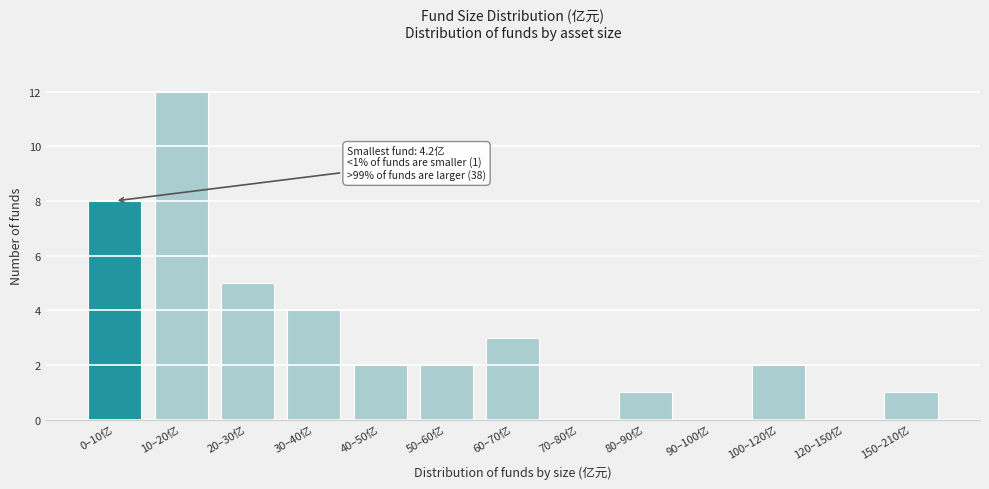

Reading left to right, what are all the values shown in this chart?

0–10亿=8	10–20亿=12	20–30亿=5	30–40亿=4	40–50亿=2	50–60亿=2	60–70亿=3	70–80亿=0	80–90亿=1	90–100亿=0	100–120亿=2	120–150亿=0	150–210亿=1